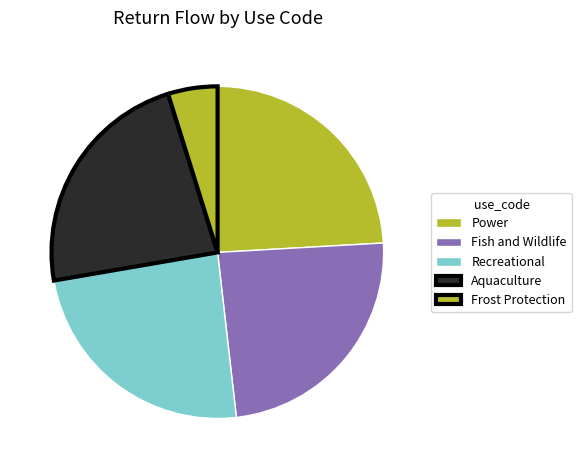

How many slices are in this pie chart?

5